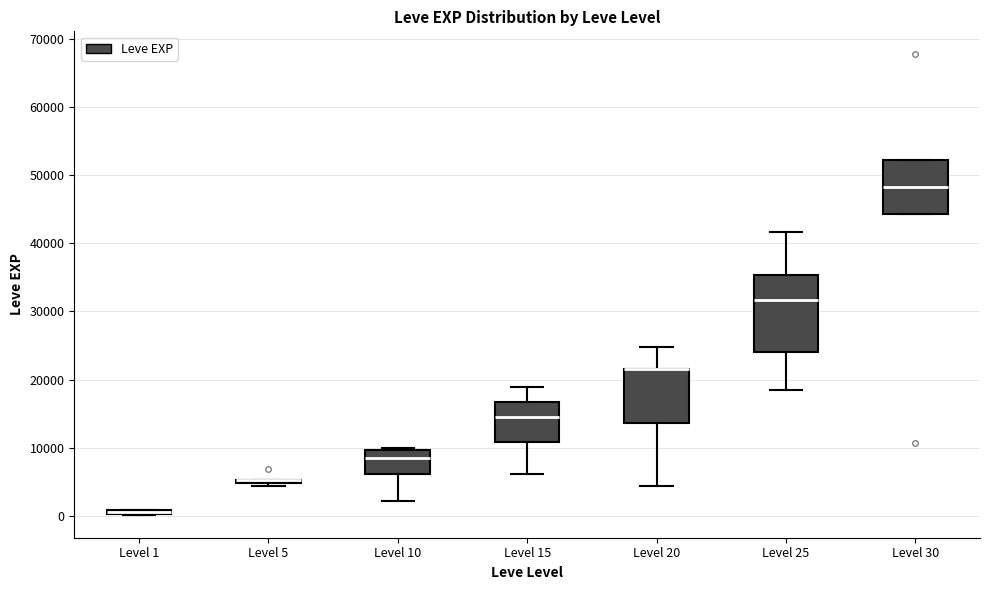

Which box is the tallest, from its lower edge to its upper edge?

Level 25